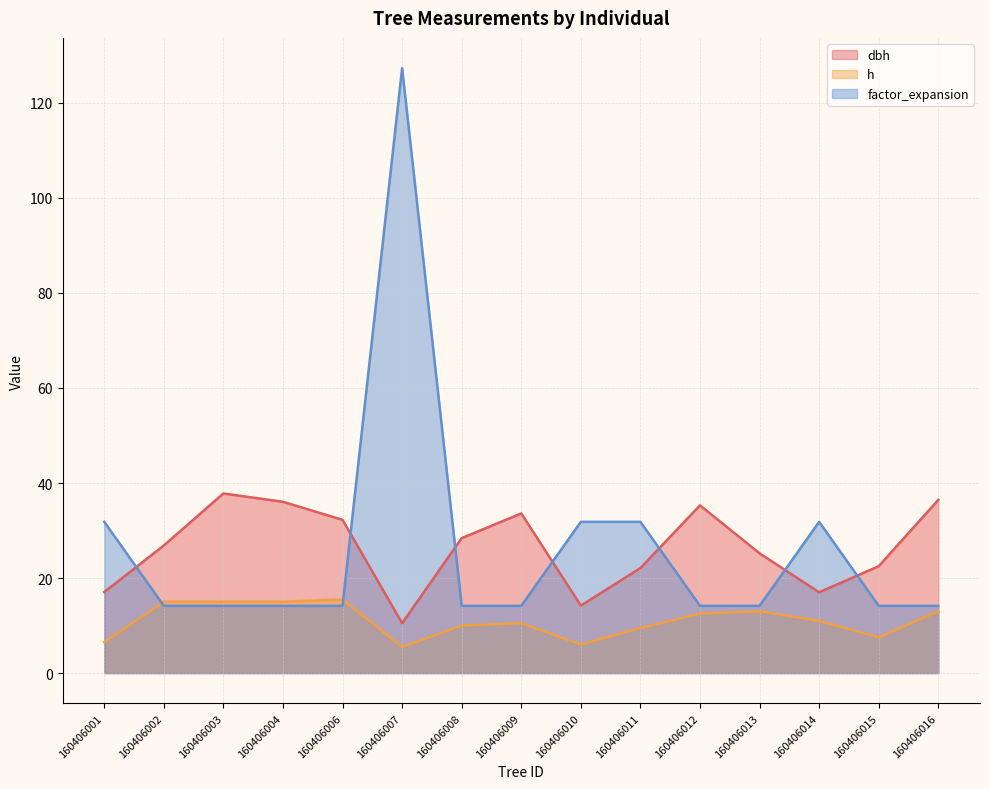

True or false: dbh has a value of 8.0 at 160406014.

False